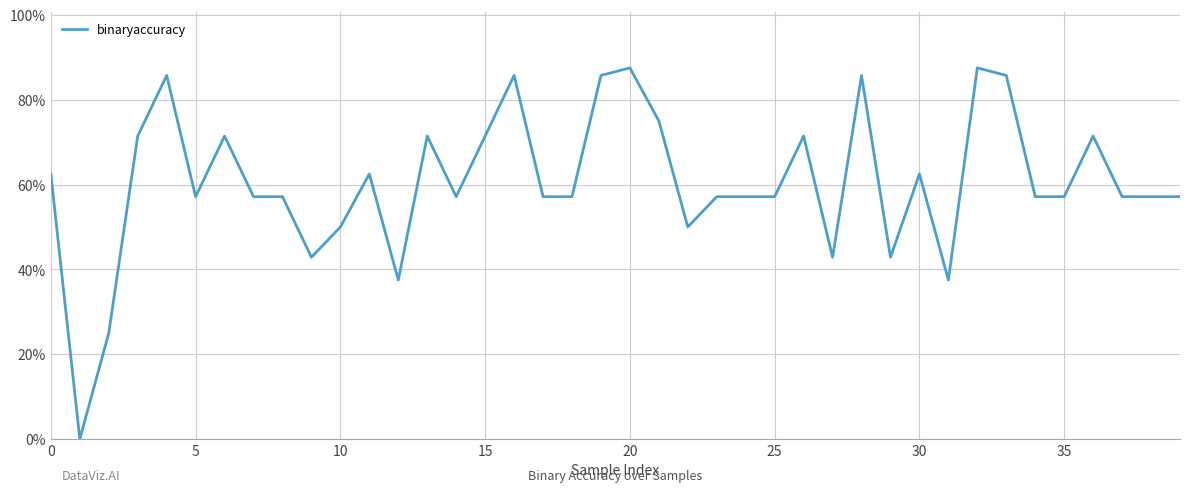

Reading left to right, transcribe all the data shown in this chart.

0.6	0.0	0.2	0.7	0.9	0.6	0.7	0.6	0.6	0.4	0.5	0.6	0.4	0.7	0.6	0.7	0.9	0.6	0.6	0.9	0.9	0.8	0.5	0.6	0.6	0.6	0.7	0.4	0.9	0.4	0.6	0.4	0.9	0.9	0.6	0.6	0.7	0.6	0.6	0.6